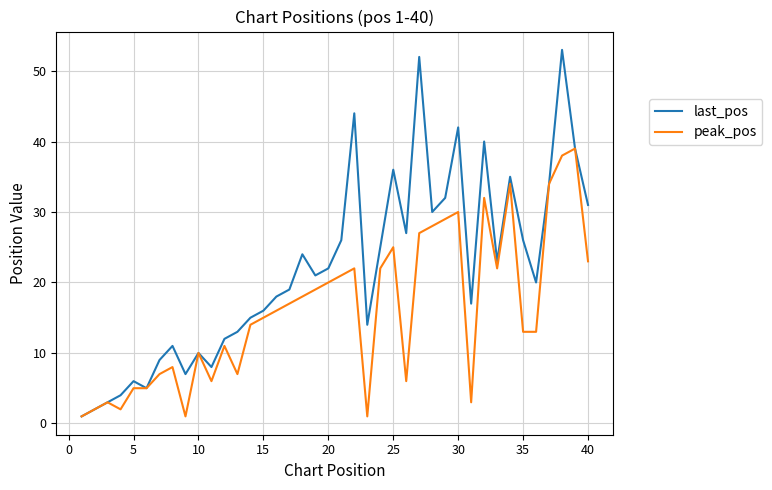

Which series has the largest total across all categories?

last_pos